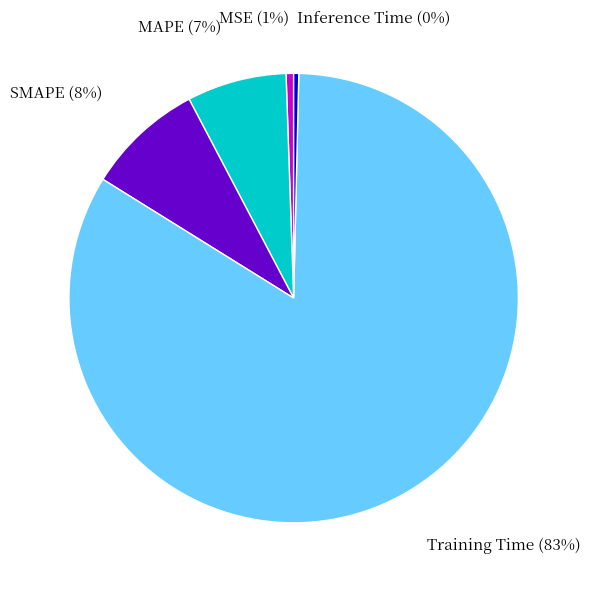

To the nearest percent, what is the average slice percentage?

20%